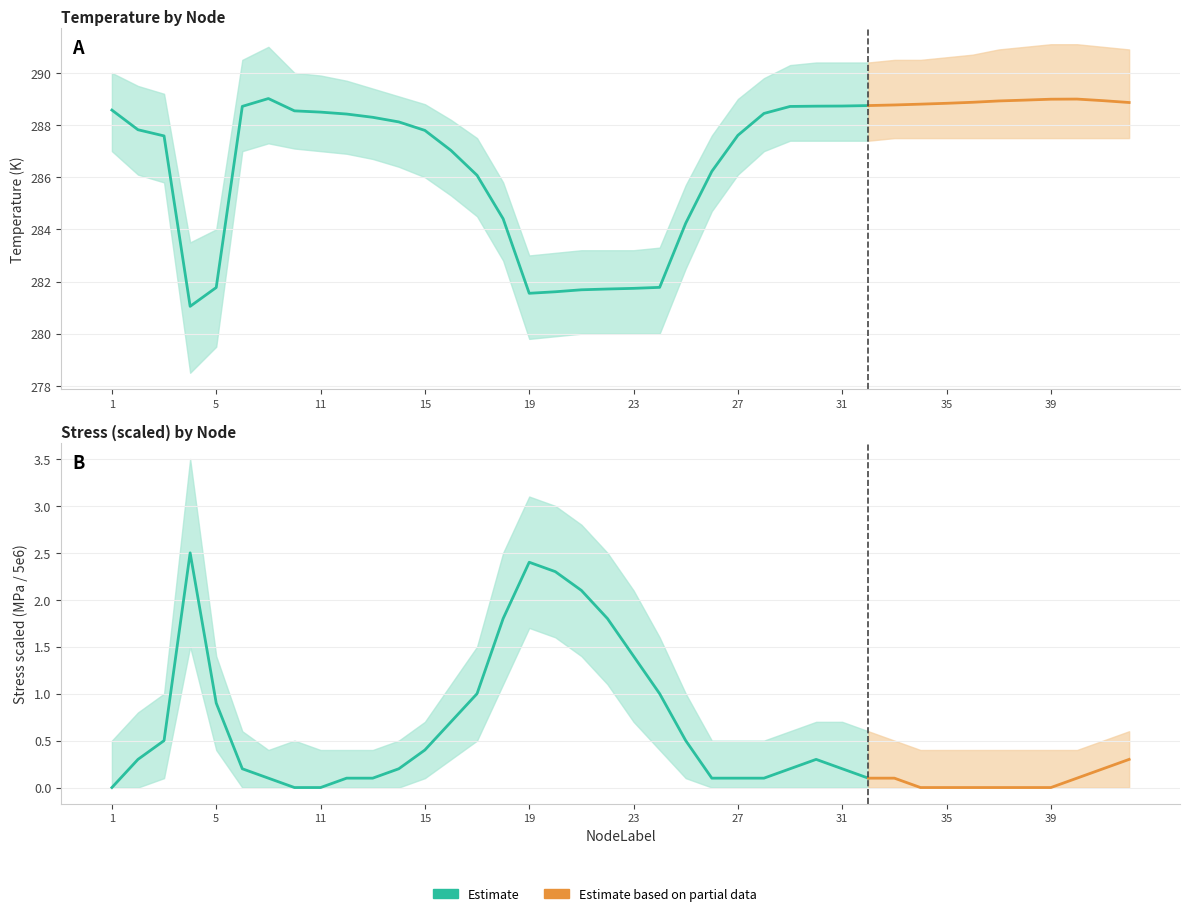

Which series changed the most between 4 and 26?

Temperature_lower